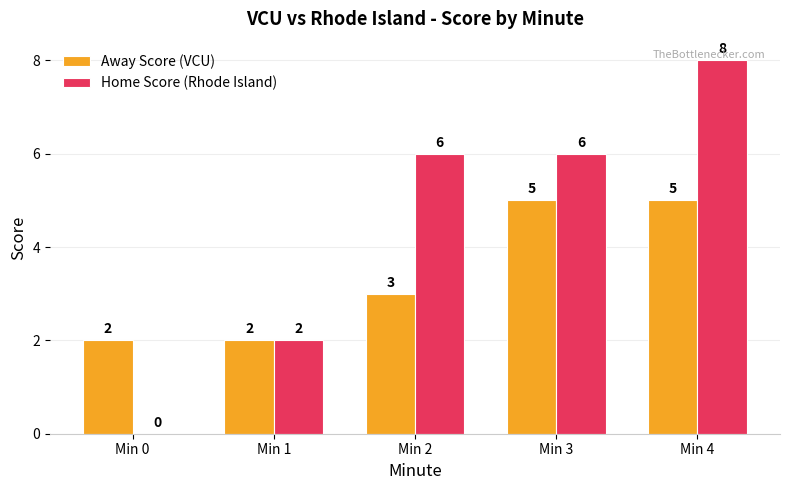

What is the sum of all Home Score (Rhode Island) values?

22